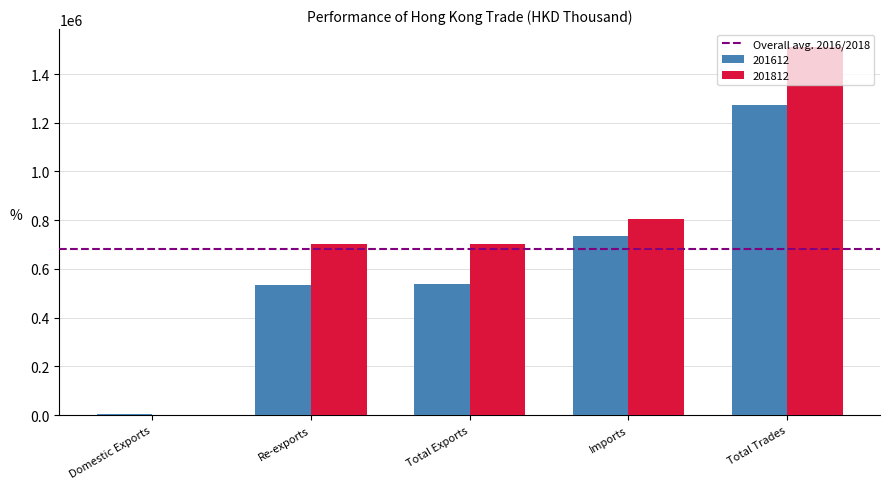

How many categories are shown in the chart?

5